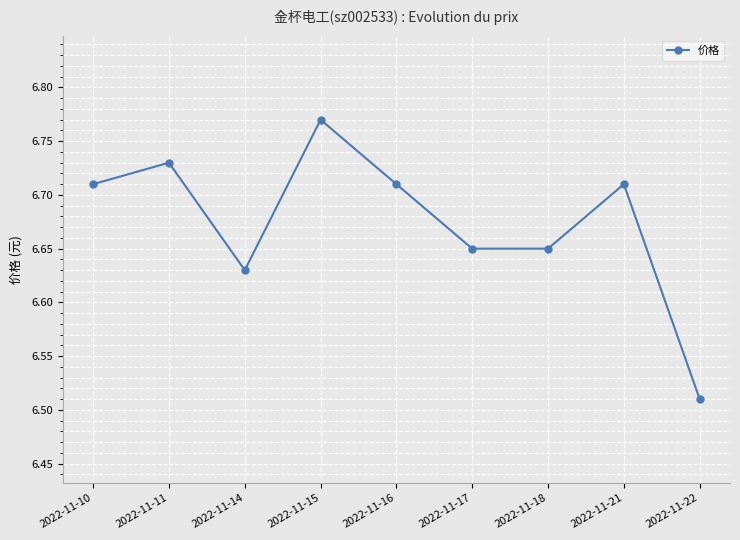

The chart shows a value of 3.2 at 2022-11-21. True or false?

False